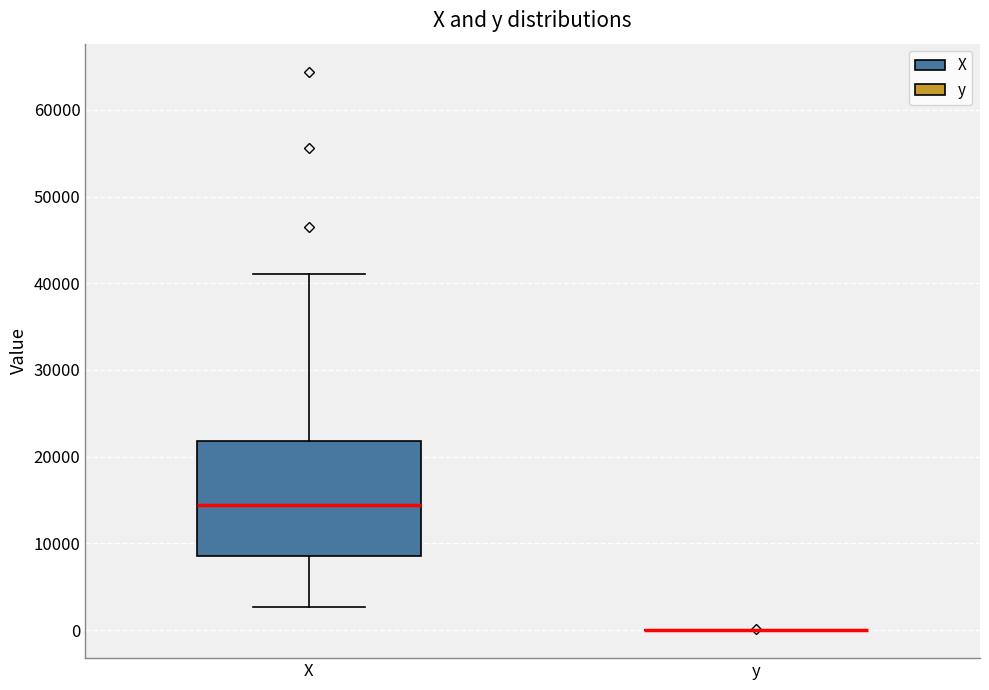

Where does the lower whisker of the box for X end on the y-axis? The values are not printed on the chart, so give them approximately, as read against the axis.

3000